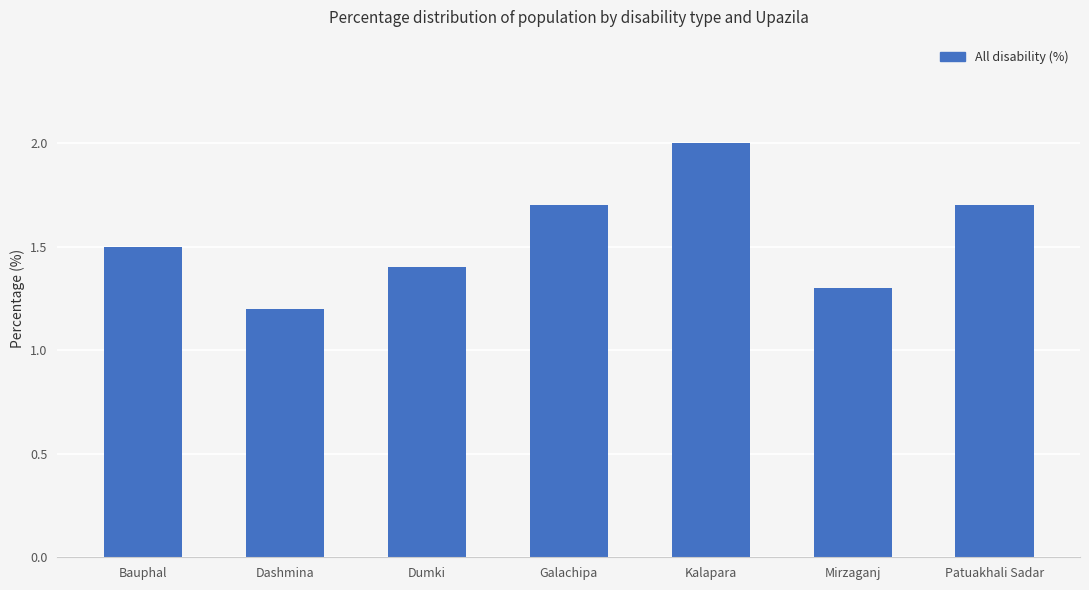

The value at Dashmina is 2.1. True or false?

False